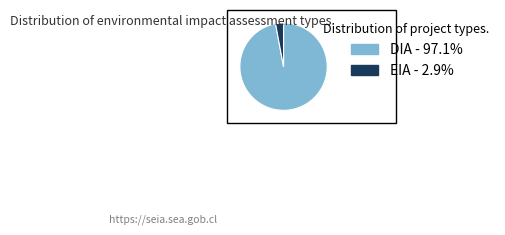

Is it true that EIA is 3% of the pie?

True